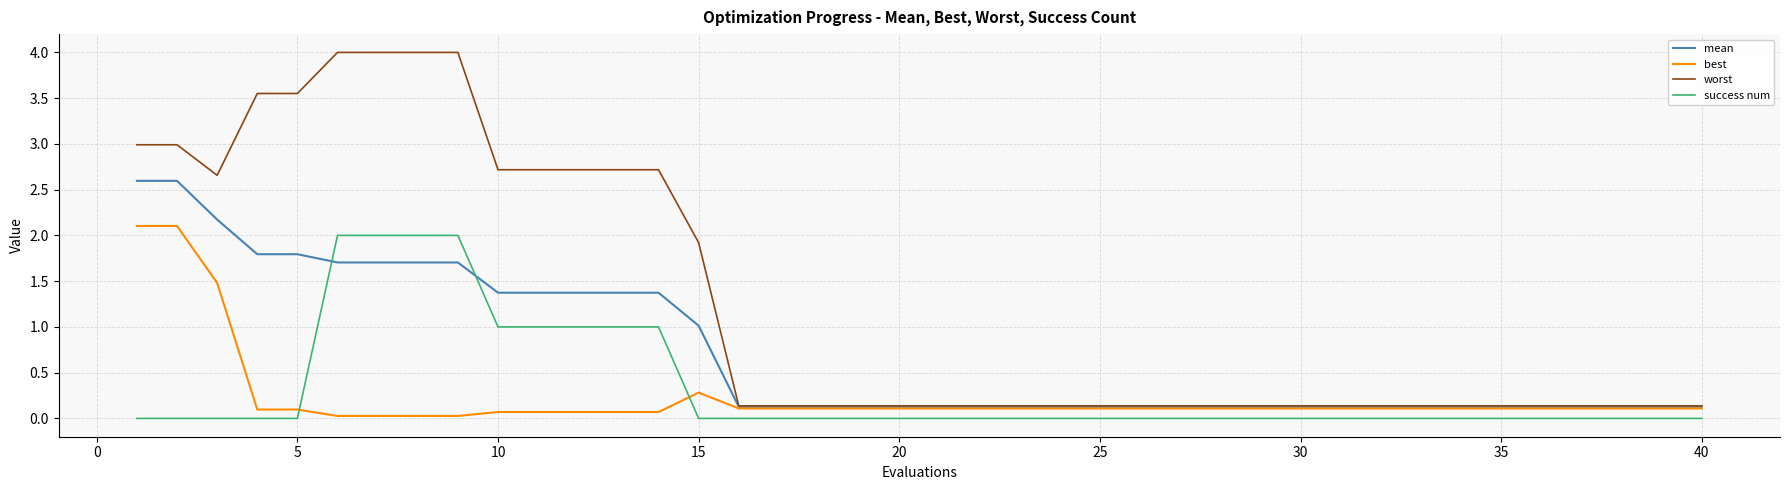

What is the greatest value displayed?

4.0